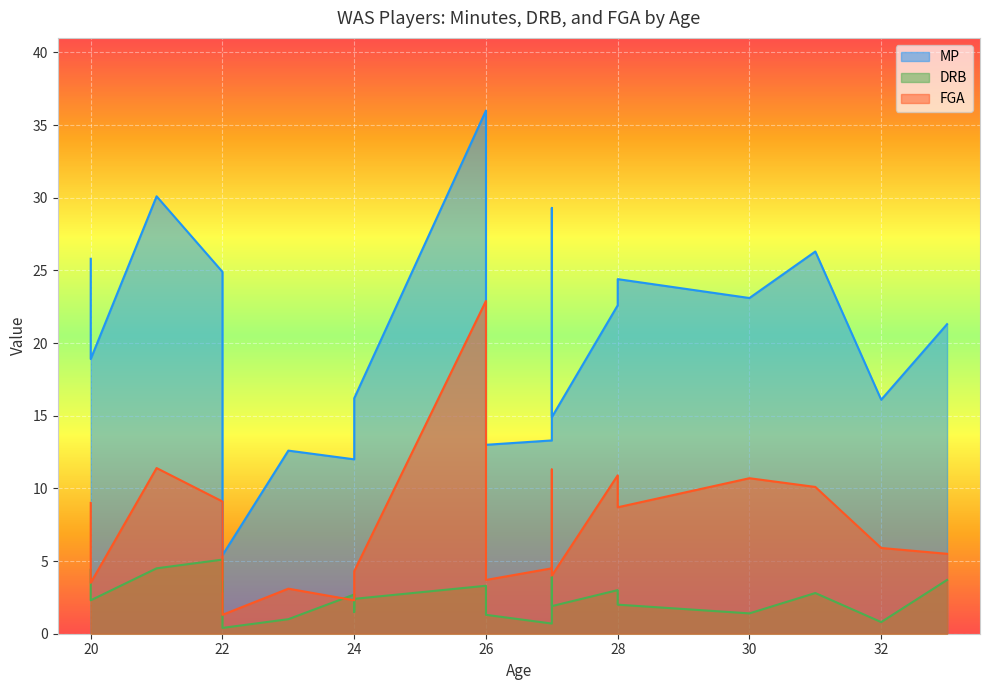

How many lines are shown in the chart?

3